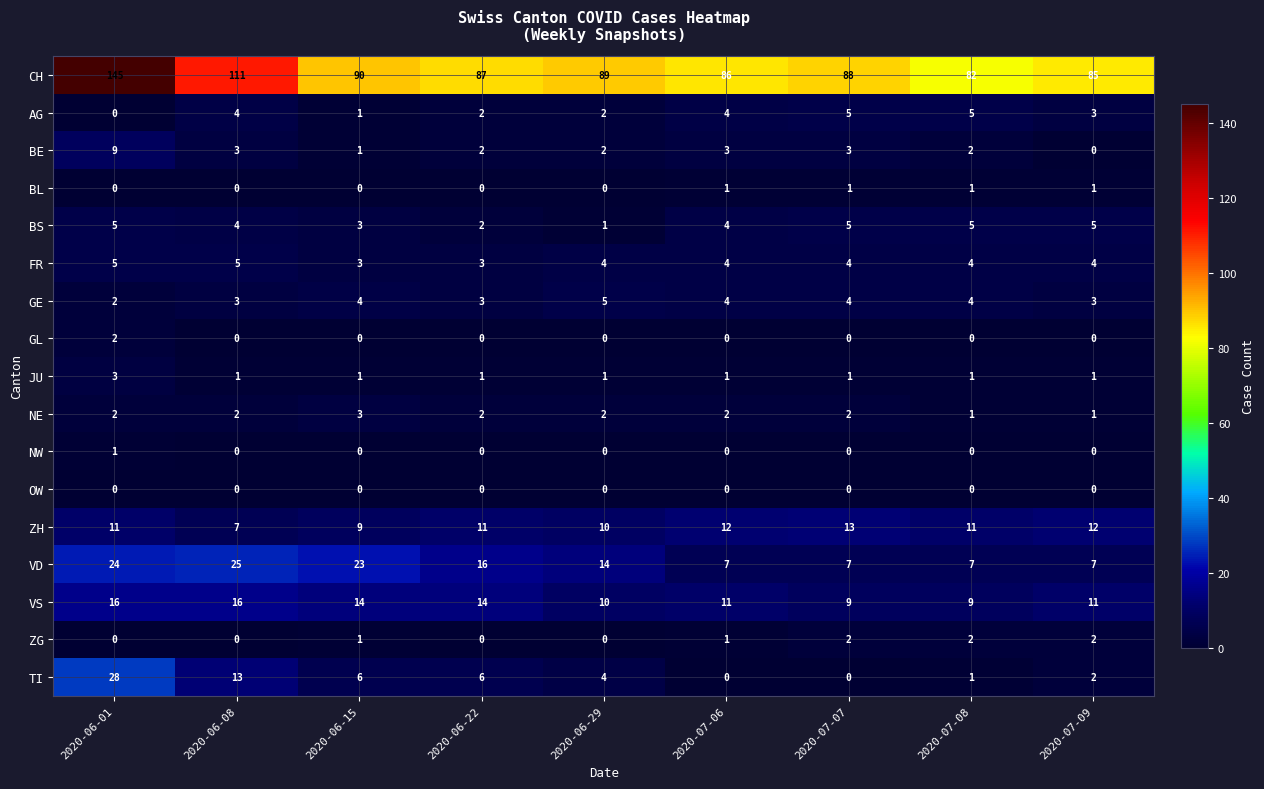

Rank the categories by CH value from highest to lowest.

2020-06-01, 2020-06-08, 2020-06-15, 2020-06-29, 2020-07-07, 2020-06-22, 2020-07-06, 2020-07-09, 2020-07-08